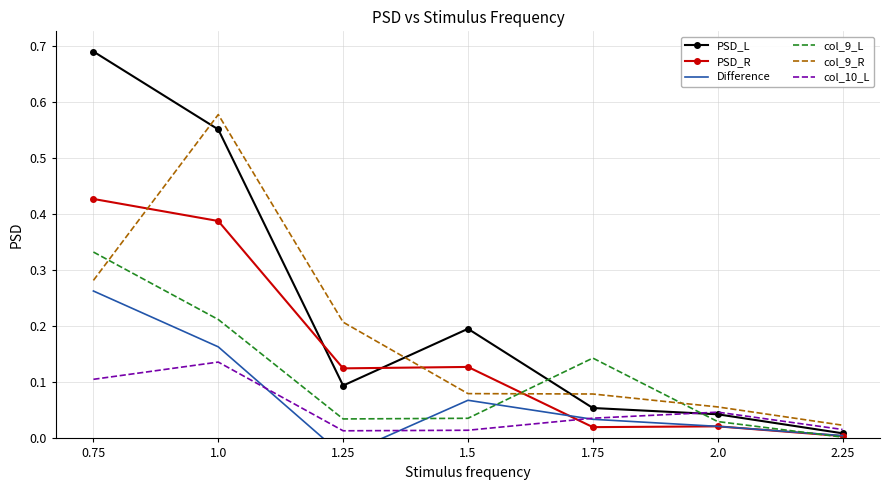

What is the average value of the PSD_R series?

0.2